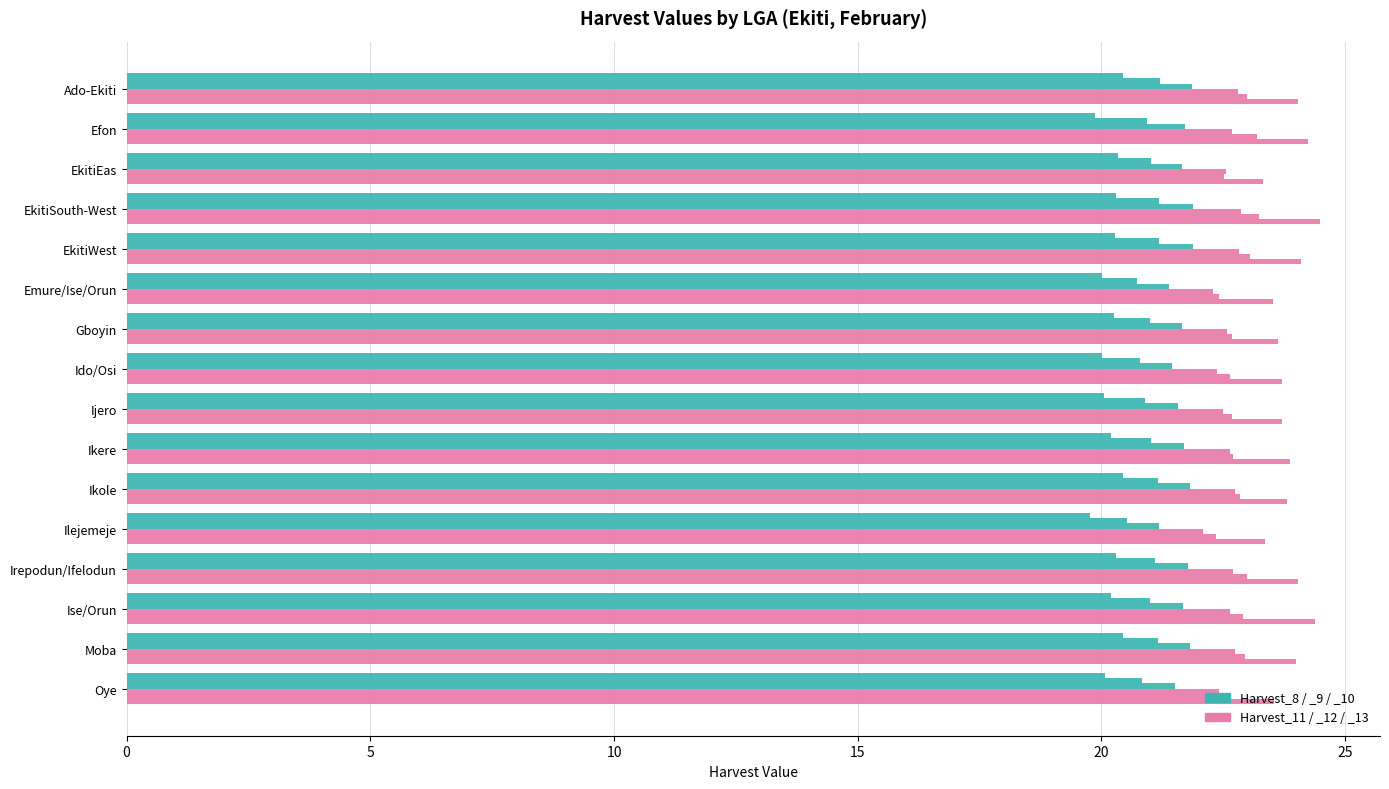

How many series are shown in this chart?

6